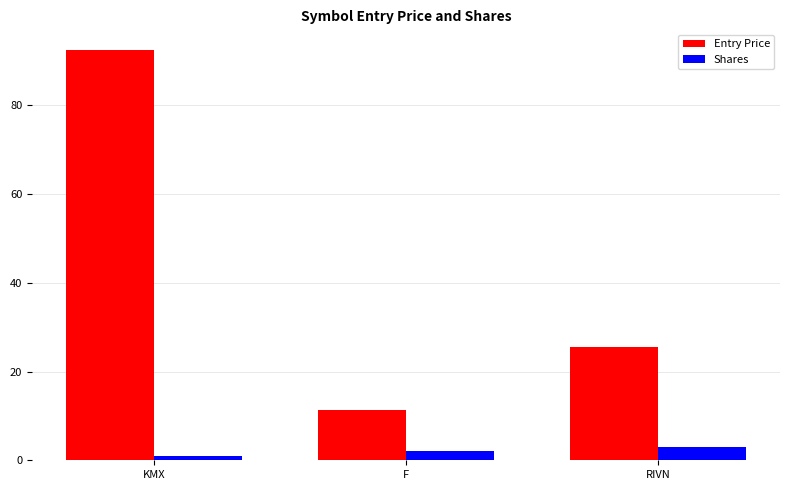

What is the spread (max minus min) of values at F?

9.3